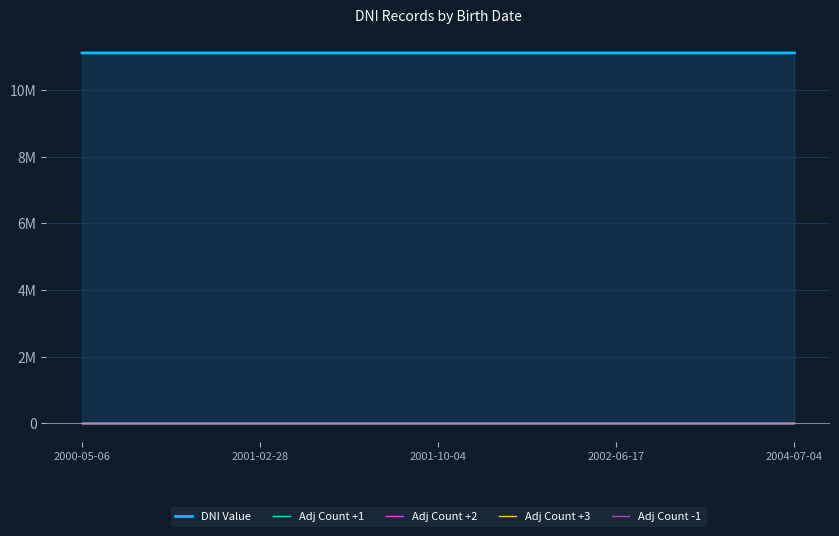

True or false: Adj Count +2 has a value of 88.9 at 2000-05-06.

True